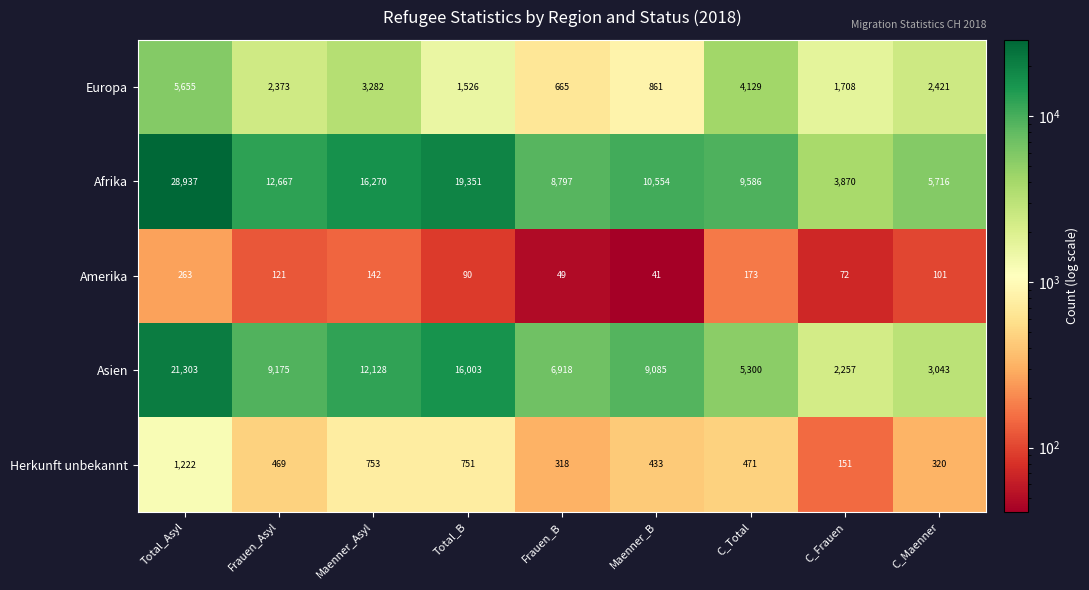

What is the minimum value shown in the chart?

41